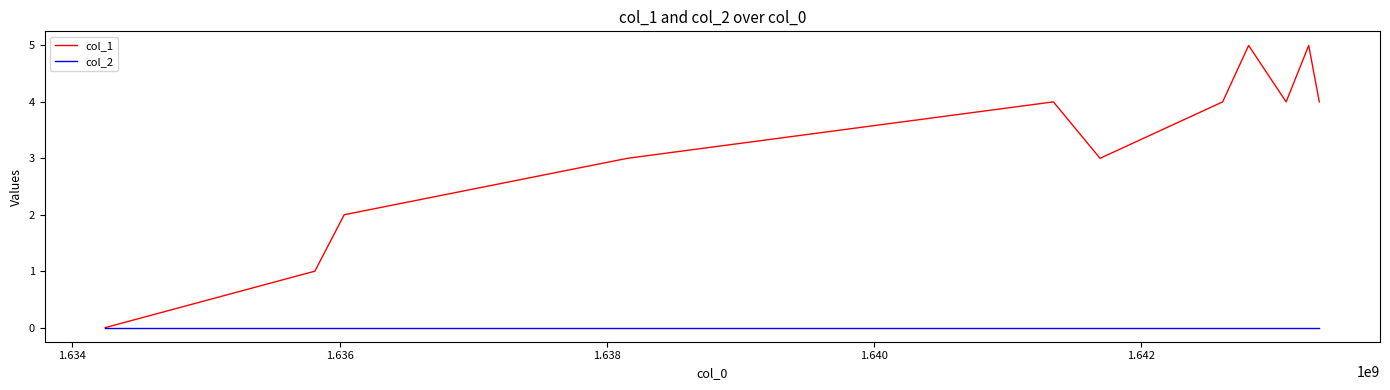

List the series in order of their overall mean, lowest first.

col_2, col_1